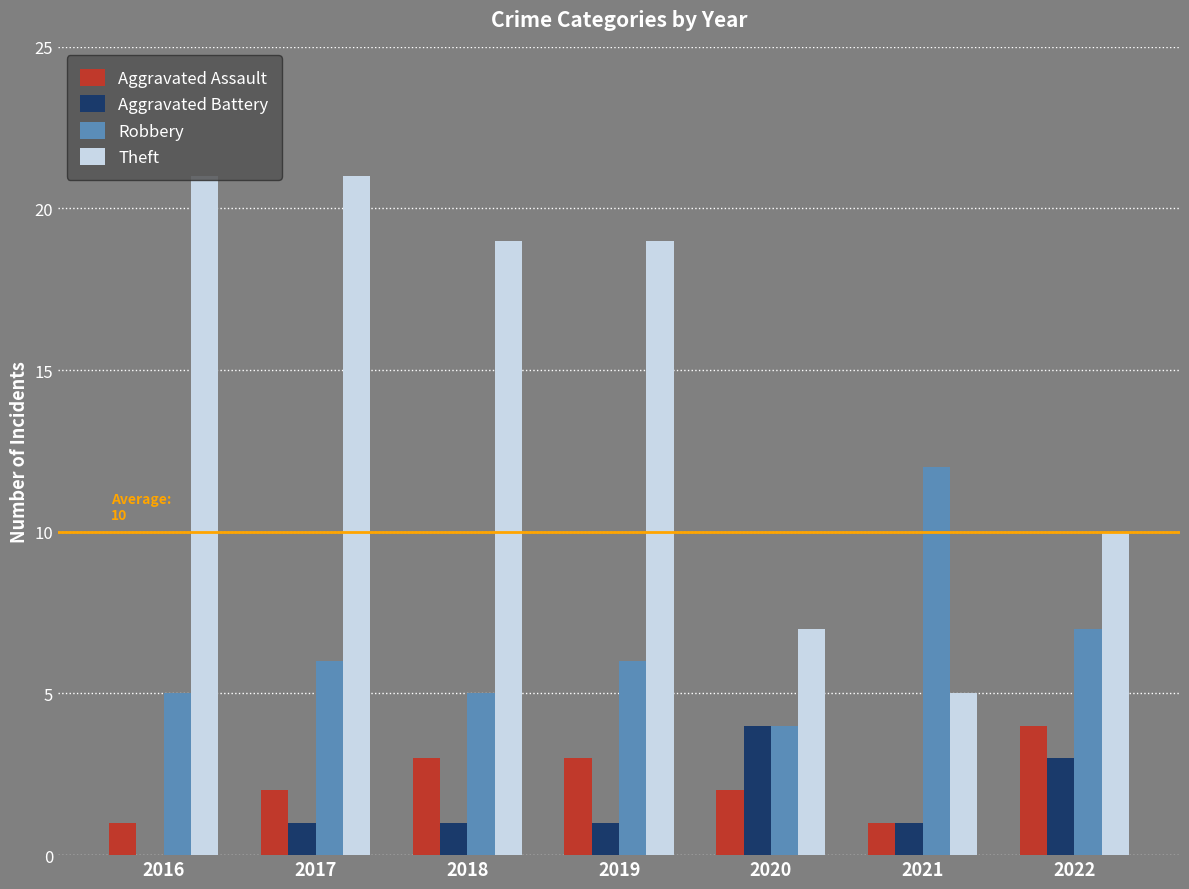

What is the sum of all Aggravated Battery values?

11